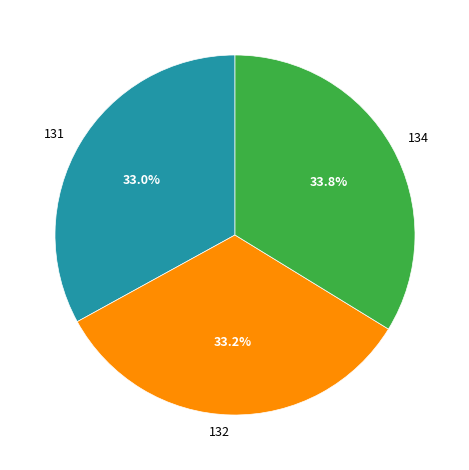

What is the total percentage of 134 and 132?

67.0%